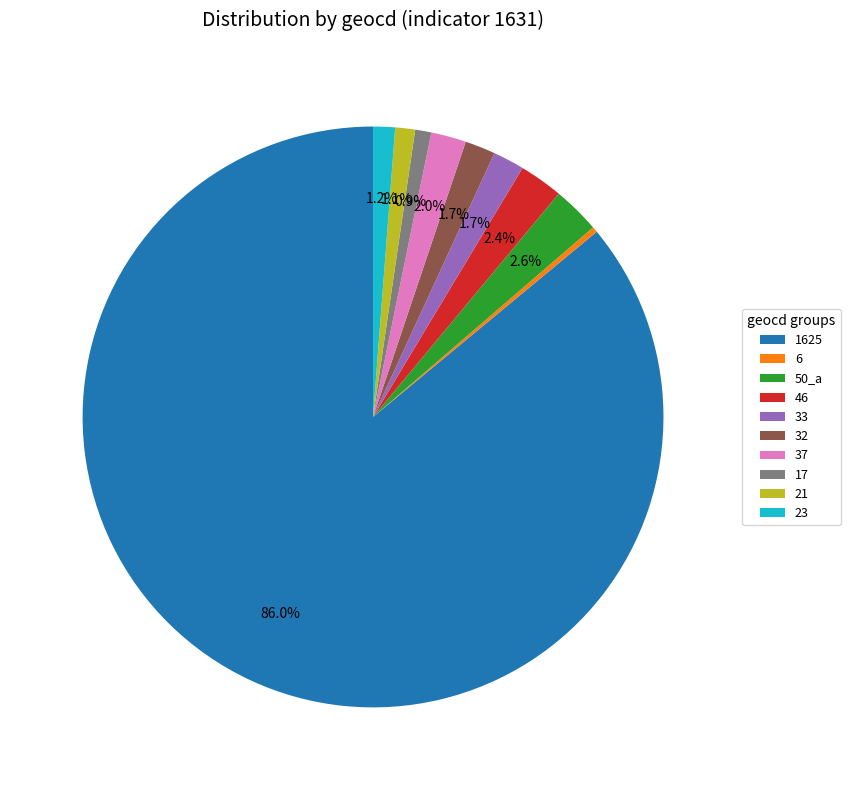

Count the number of slices in the pie.

10